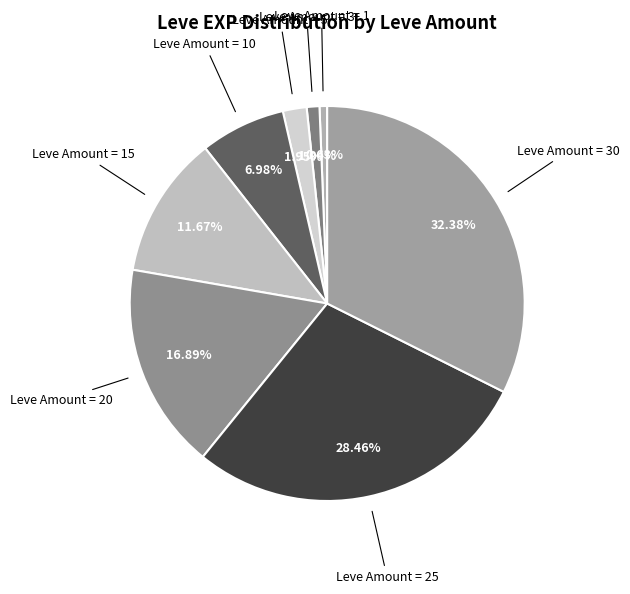

Count the number of slices in the pie.

8